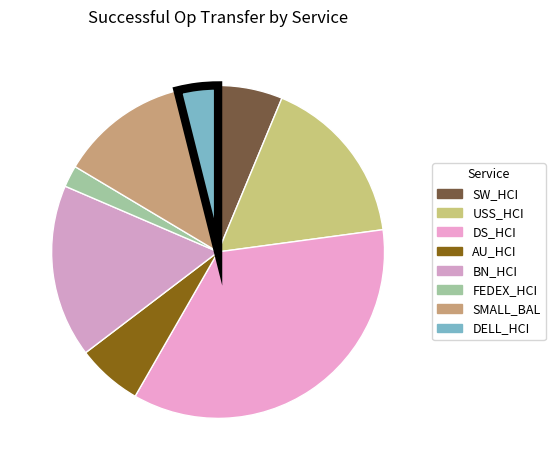

What is the change in value from DS_HCI to DELL_HCI?

-765